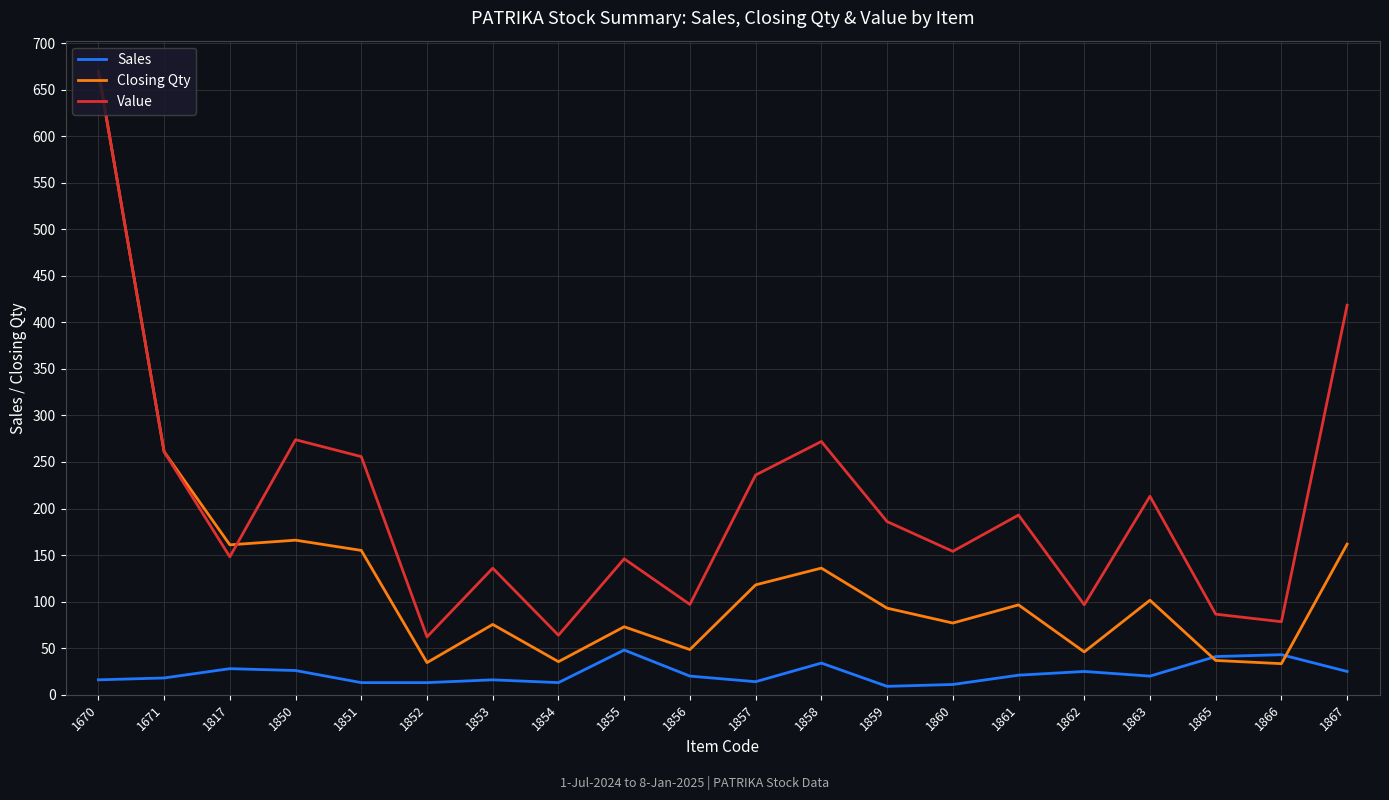

True or false: Value and Sales cross at least once.

False